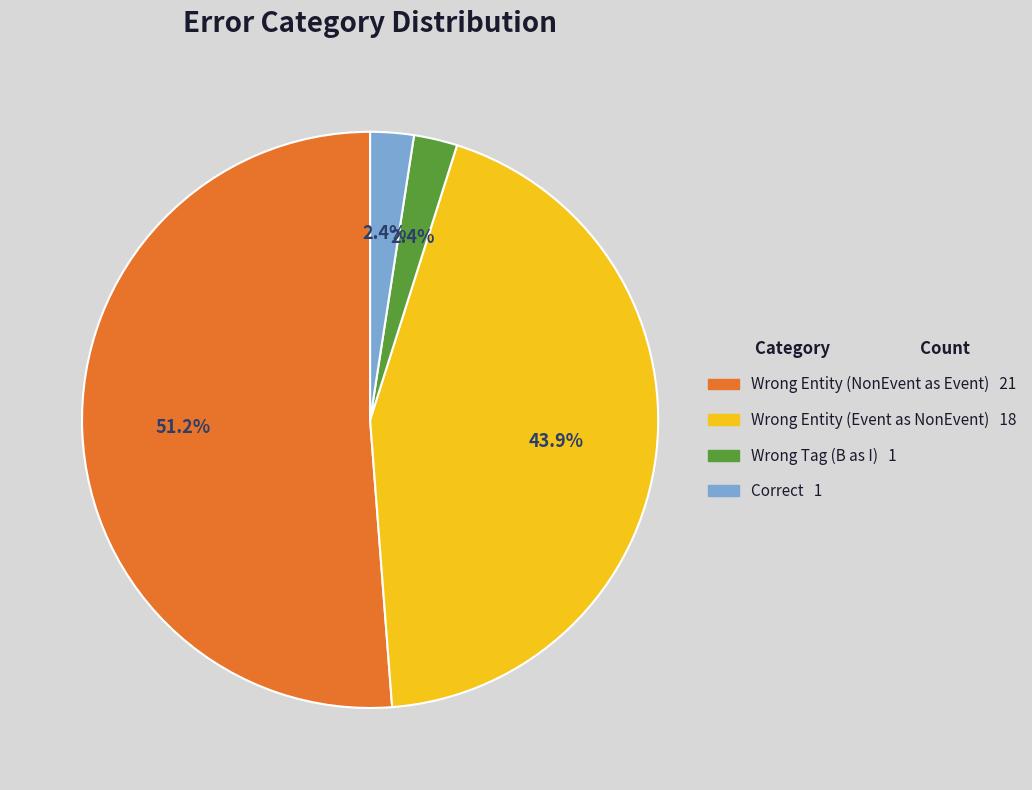

How many slices are in this pie chart?

4